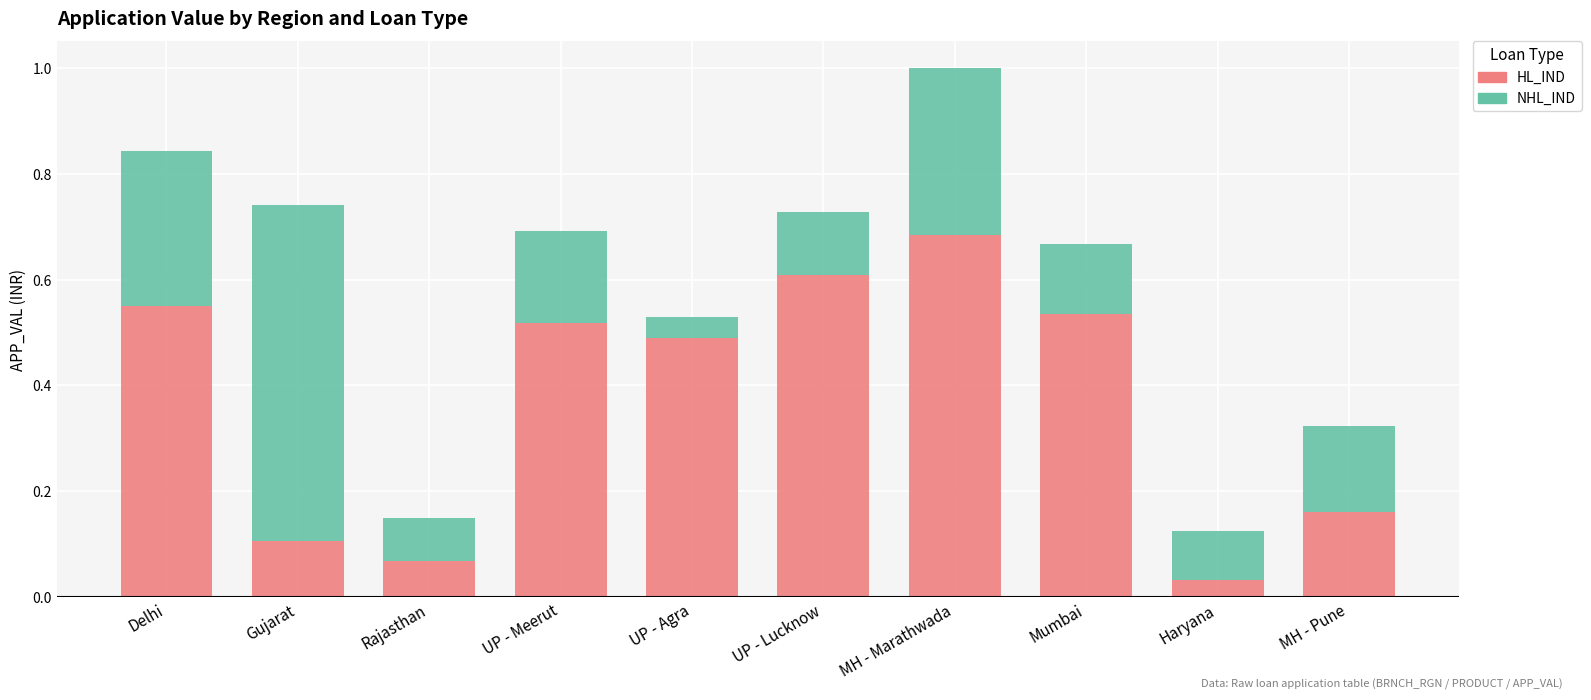

At which category is the sum across all series the highest?

MH - Marathwada